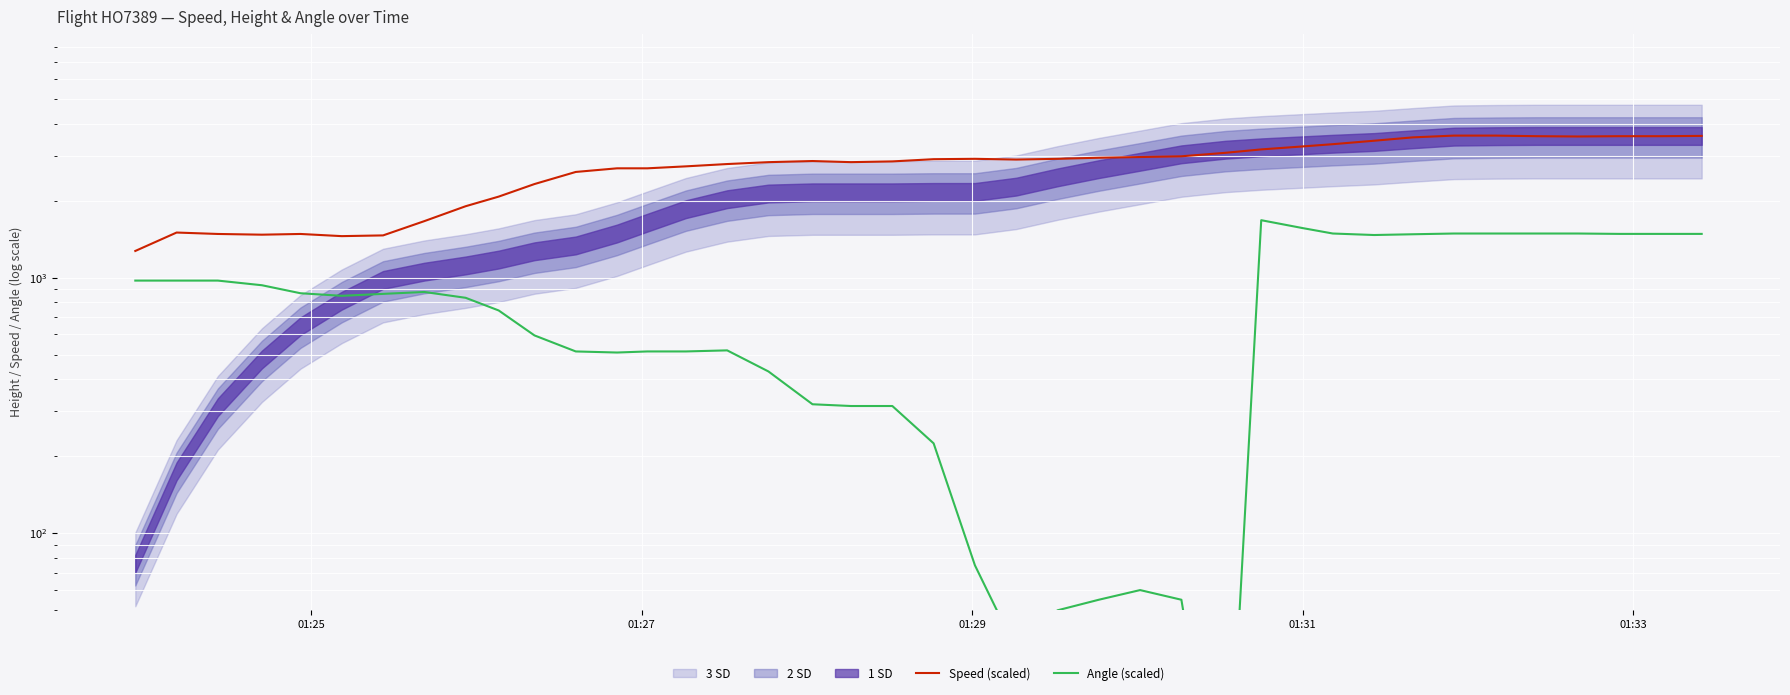

What is the difference between the highest and lowest values at 01:31?

1698.3